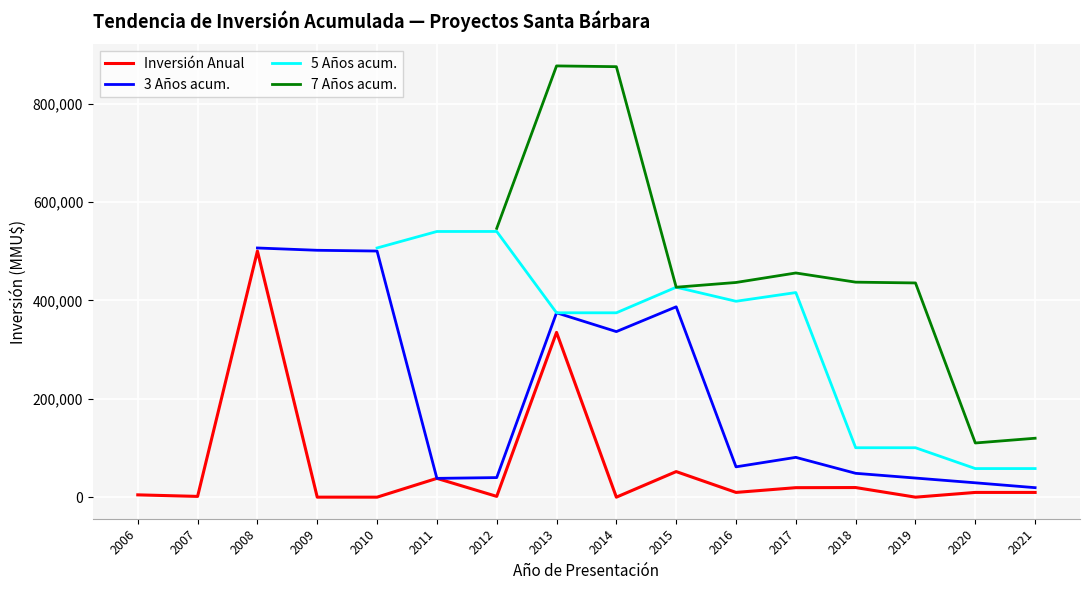

Count the number of categories in the chart.

16